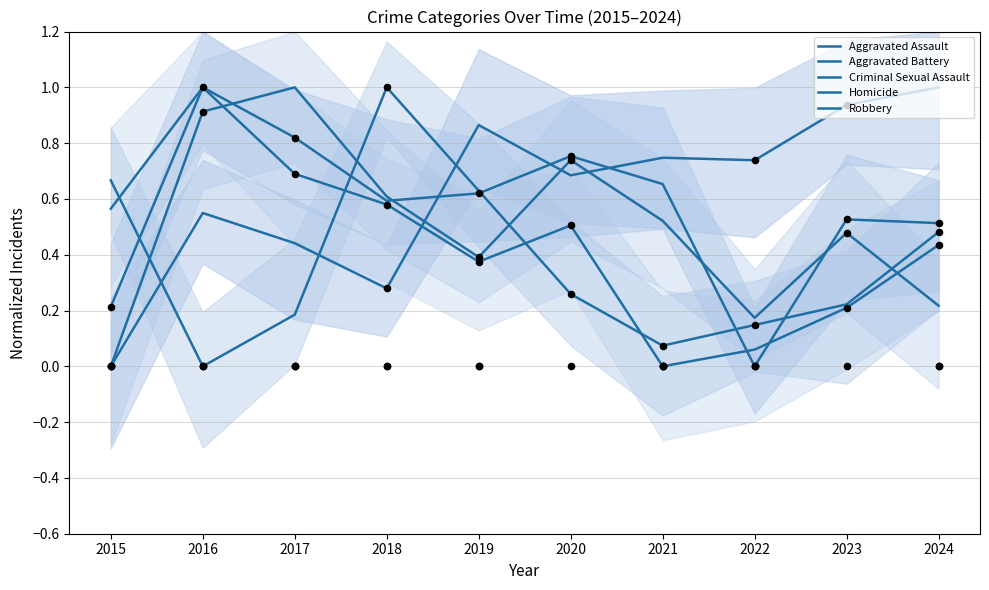

At how many categories does at least one series exceed 0?

10